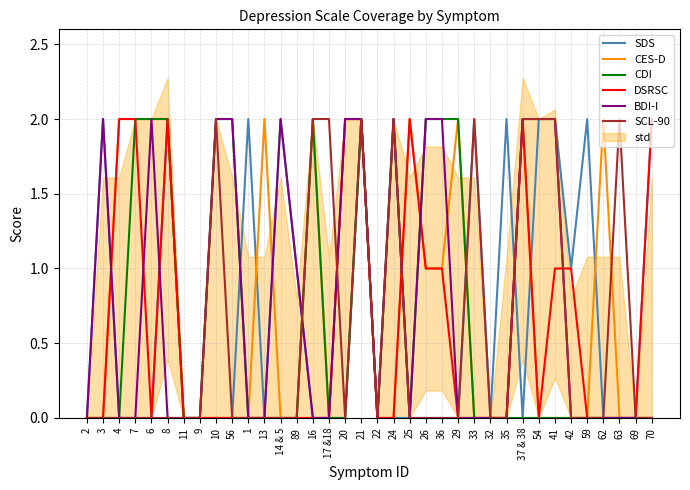

Rank the series at 3 from lowest to highest value.

CES-D, CDI, DSRSC, SCL-90, SDS, BDI-I